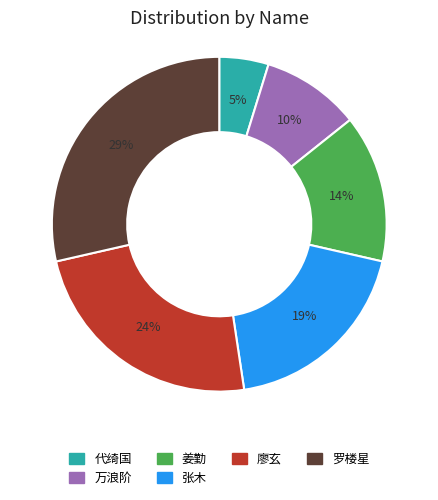

To the nearest percent, what is the difference between the 廖玄 and 张木 slice percentages?

5%